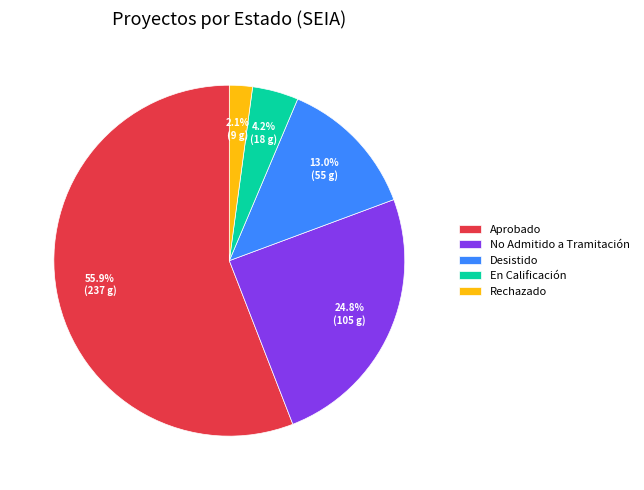

To the nearest percent, what is the combined percentage of Rechazado and No Admitido a Tramitación?

27%